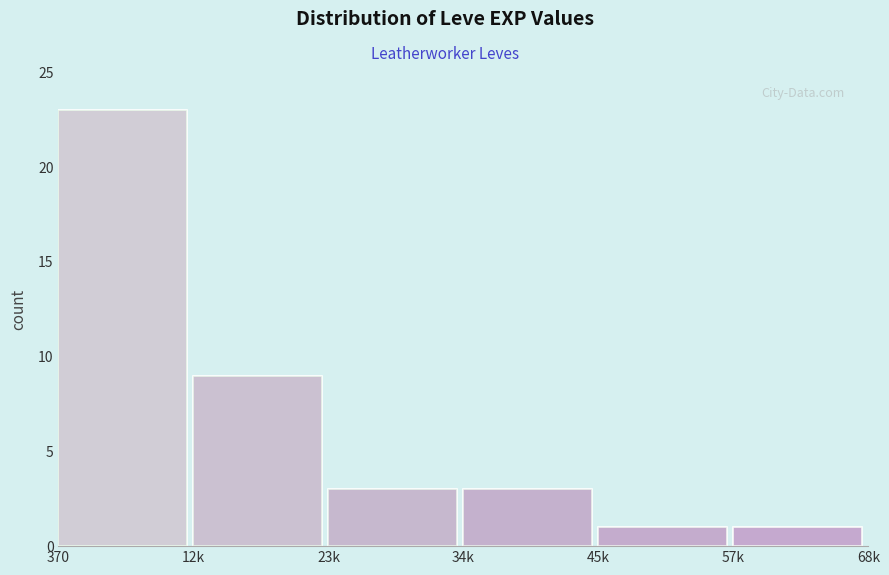

Reading left to right, what are all the values shown in this chart?

23	9	3	3	1	1